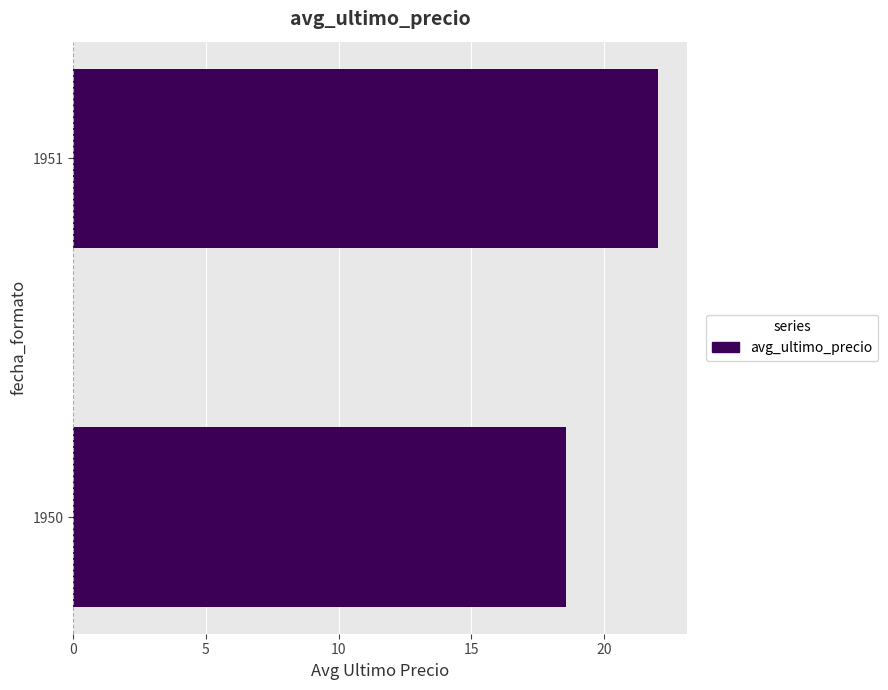

What is the average value?

20.3